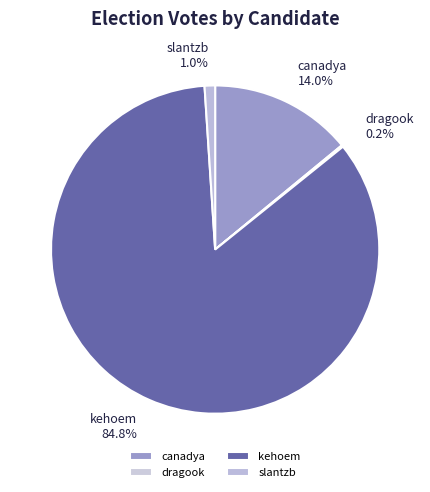

To the nearest percent, what is the difference between the largest and smallest slice percentages?

85%